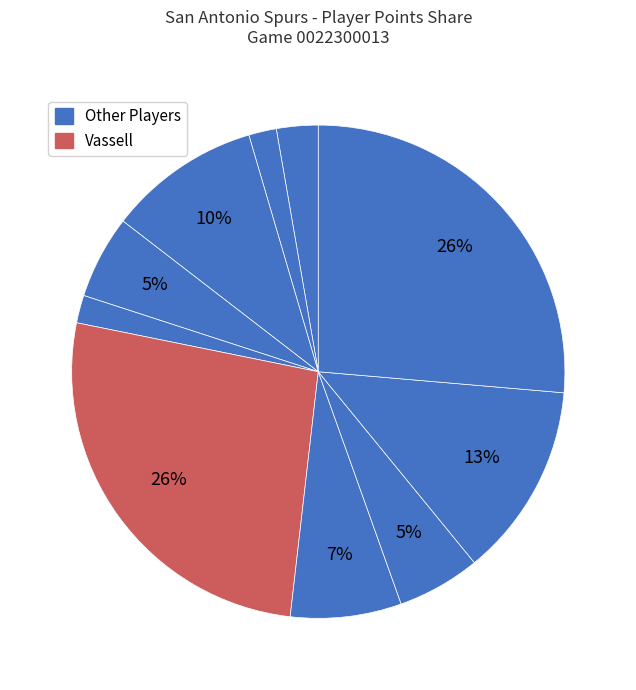

How many slices are in this pie chart?

10